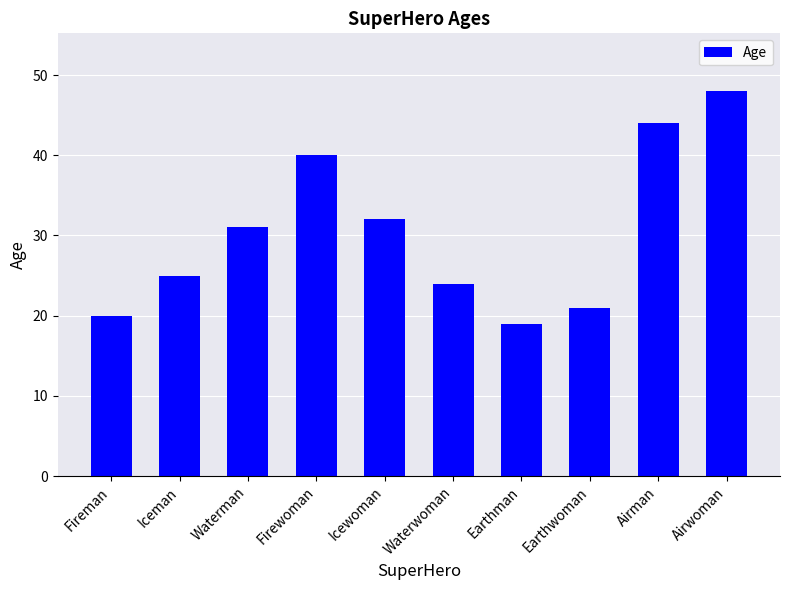

Is it true that the value at Airwoman is 48?

True